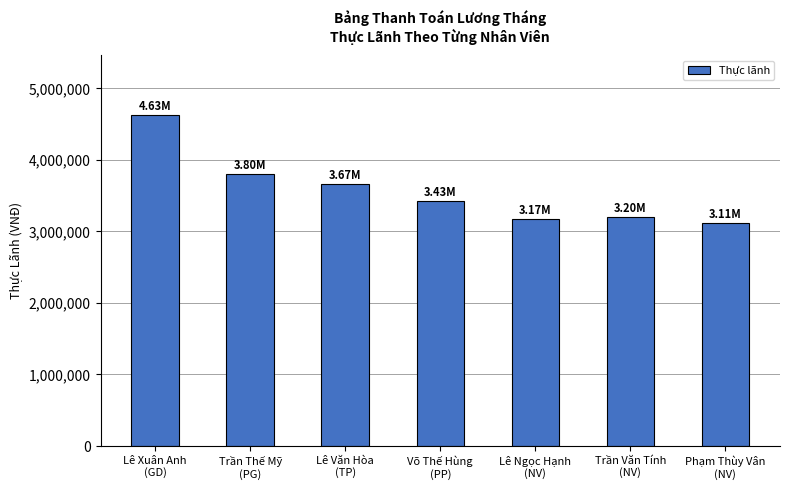

Reading left to right, list all the values displayed in this chart.

4626206.9	3800689.7	3666206.9	3428965.5	3168965.5	3197241.4	3111724.1